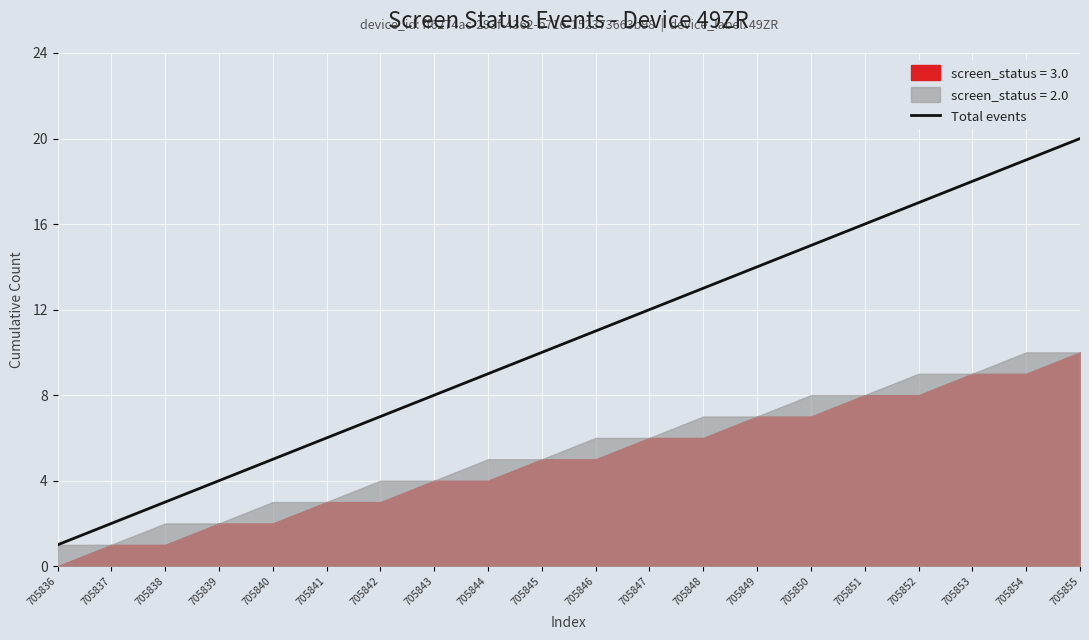

What is the ratio of the value at 705855 to the value at 705852?

1.2